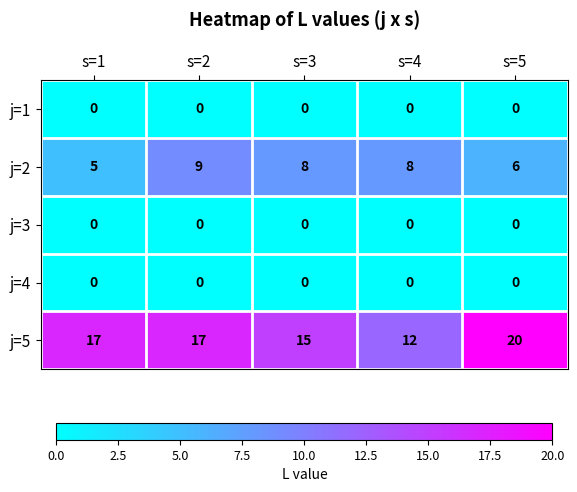

What is the total value across all series at s=1?

22